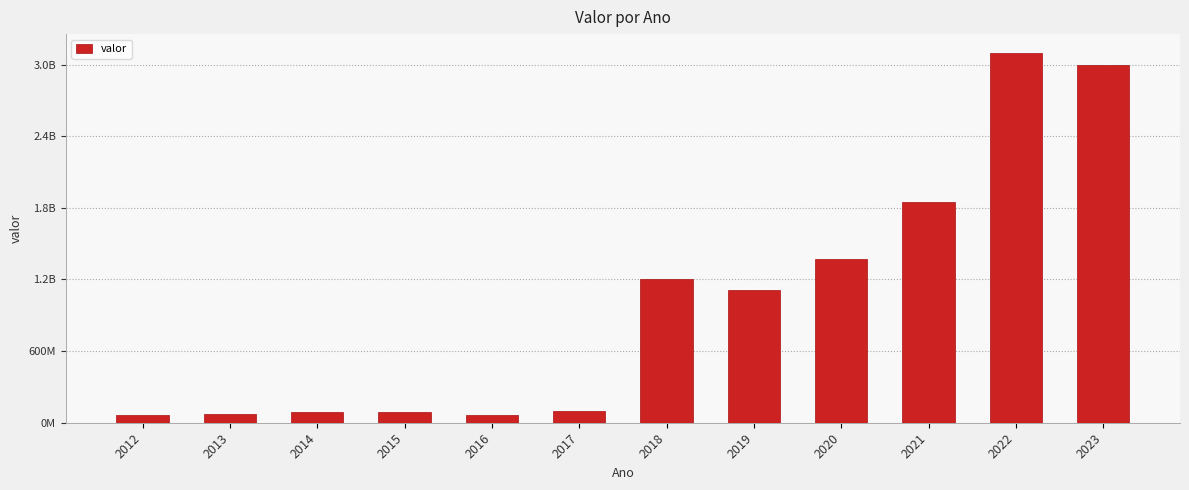

What is the maximum value shown in the chart?

3100000000